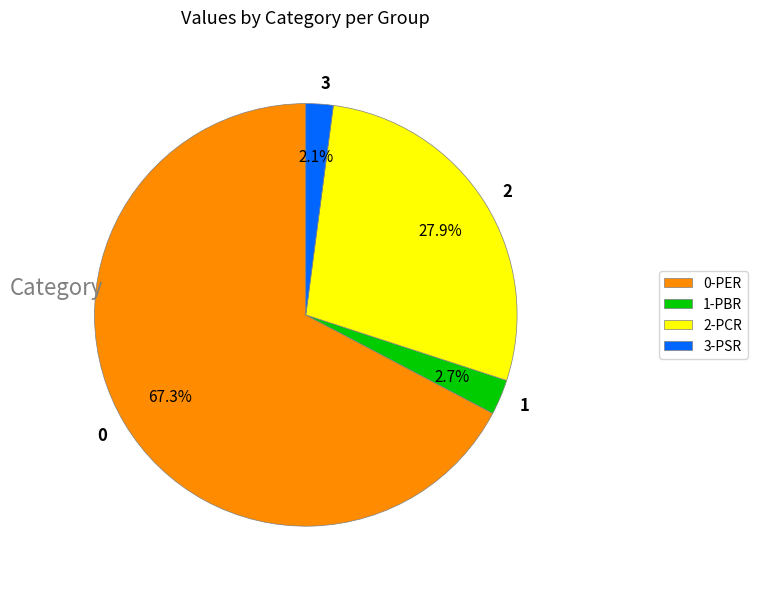

What portion of the pie excludes 3-PSR?

97.9%